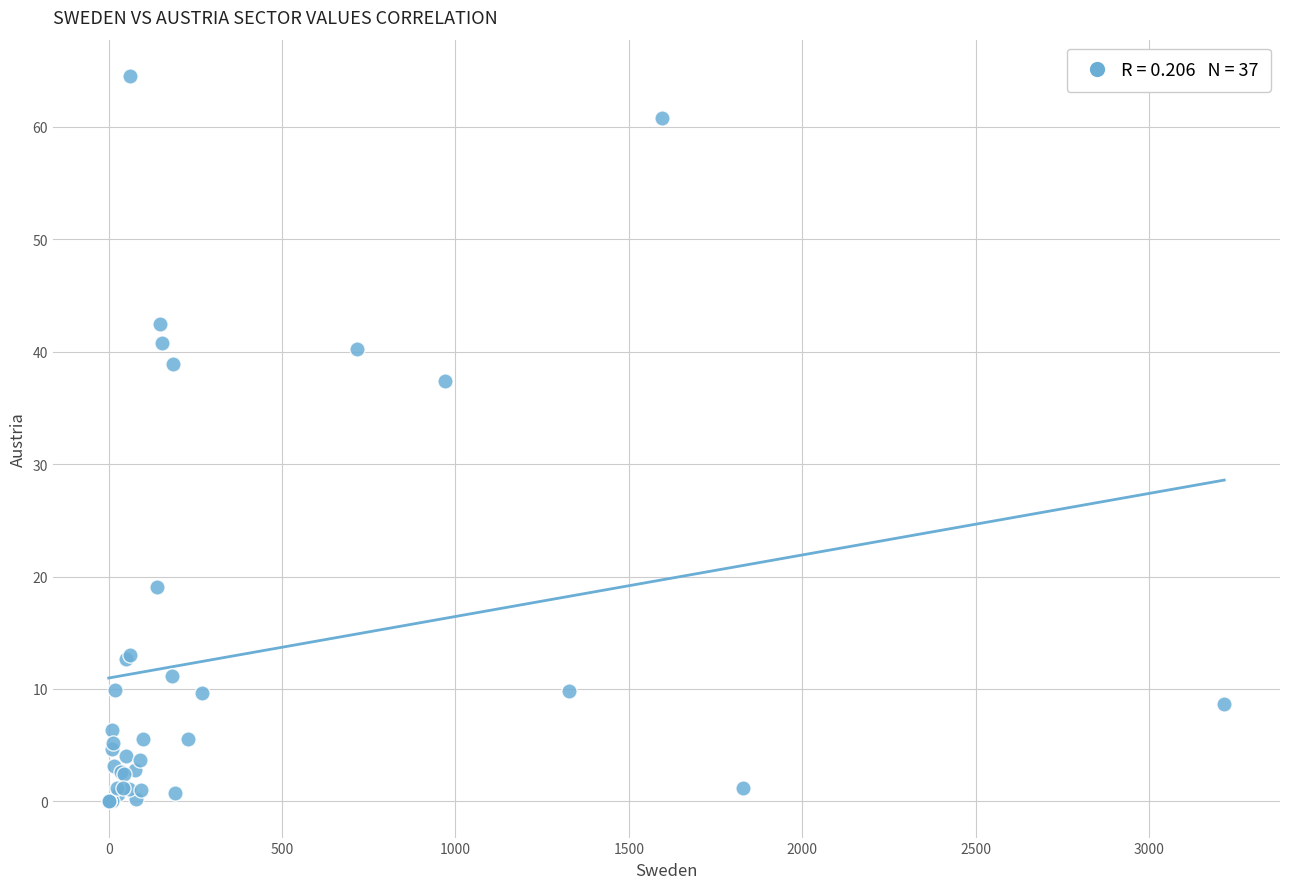

What Y value in the scatter plot is closest to 32?

37.4